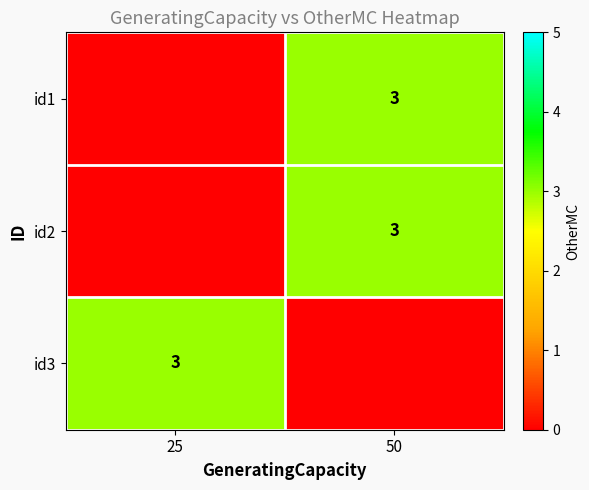

Is it true that id1 equals 3 at 50?

True